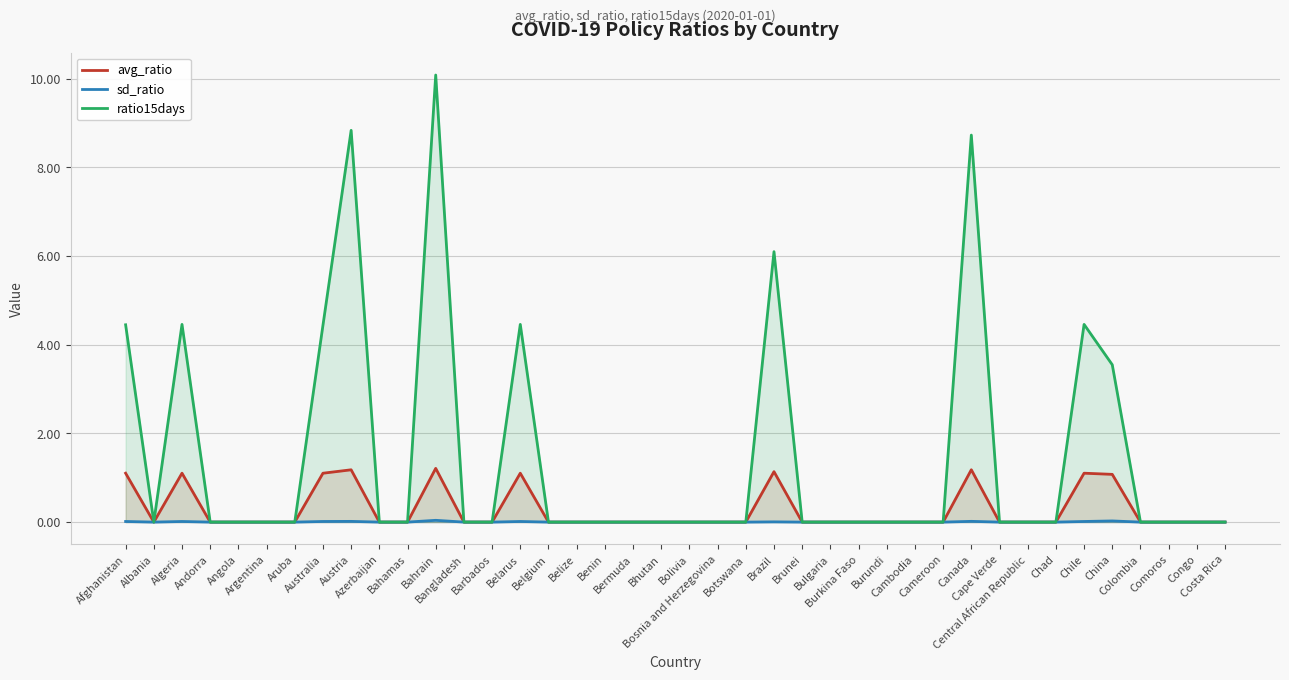

How many interior local valleys does the ratio15days series have?

1